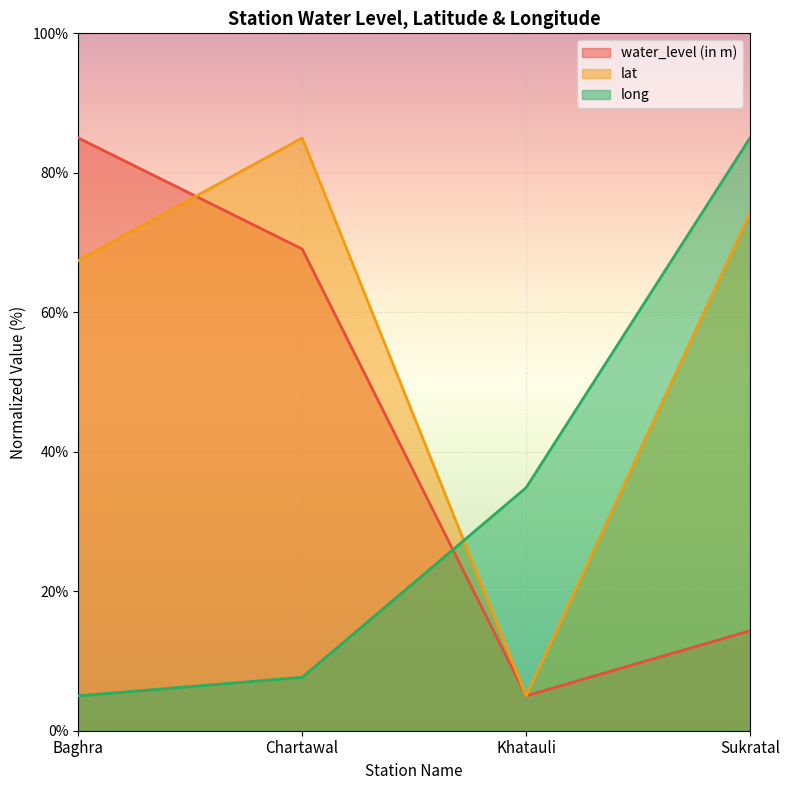

Does the chart display data point markers on the line(s)?

No